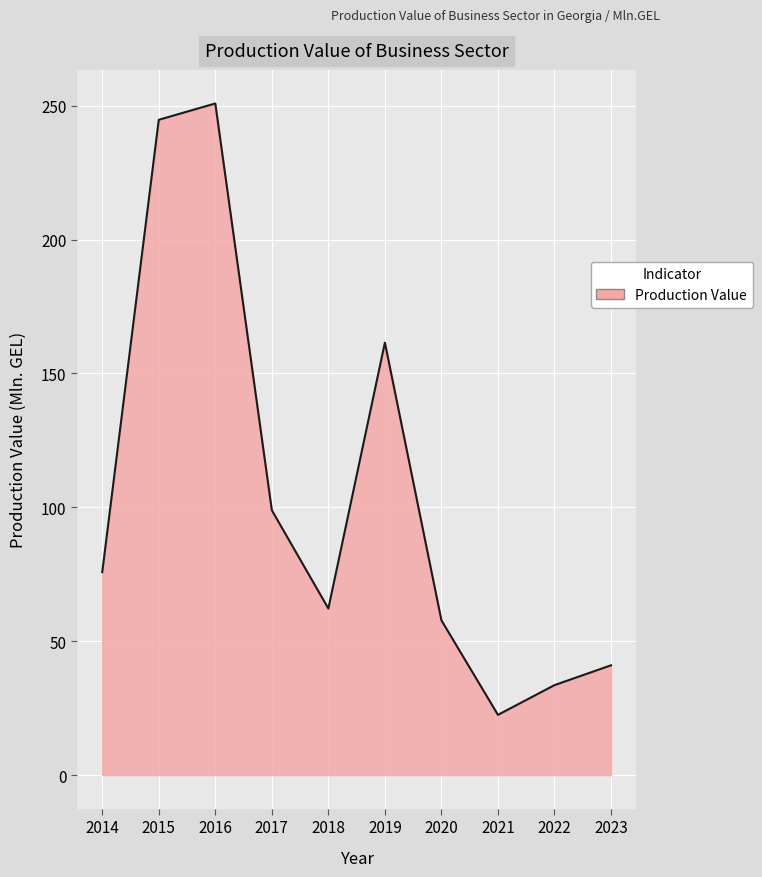

What is the approximate value at 2019?

161.5